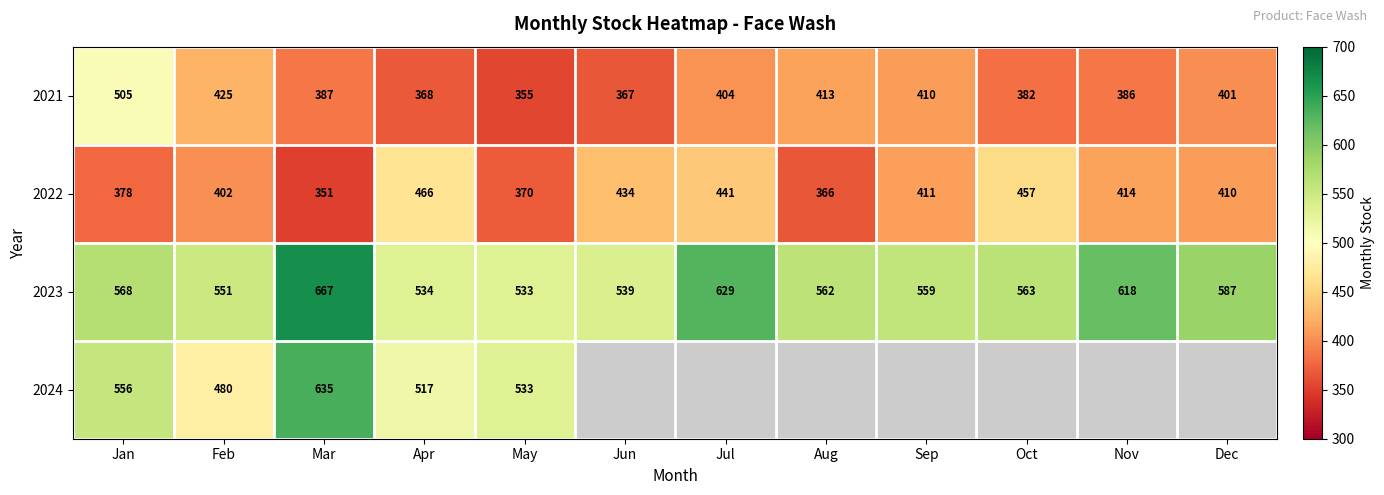

Is the value of 2023 at Nov greater than the value of 2021 at Jan?

Yes